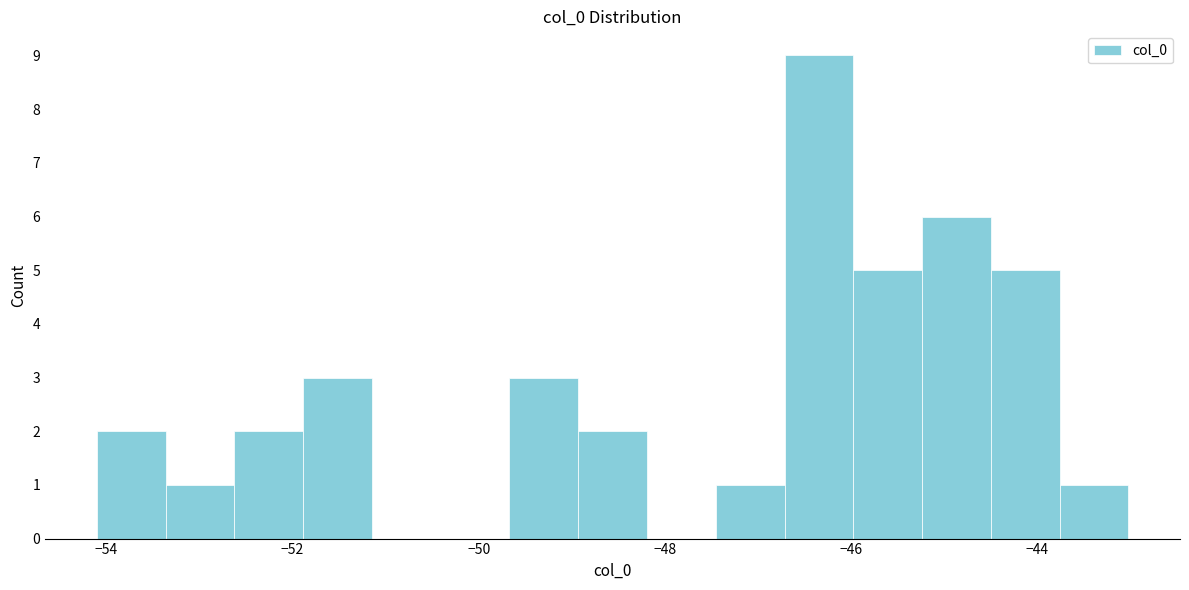

Around what value on the x-axis is the tallest bar? Give the approximate position of its centre, as read against the axis.

-46.4